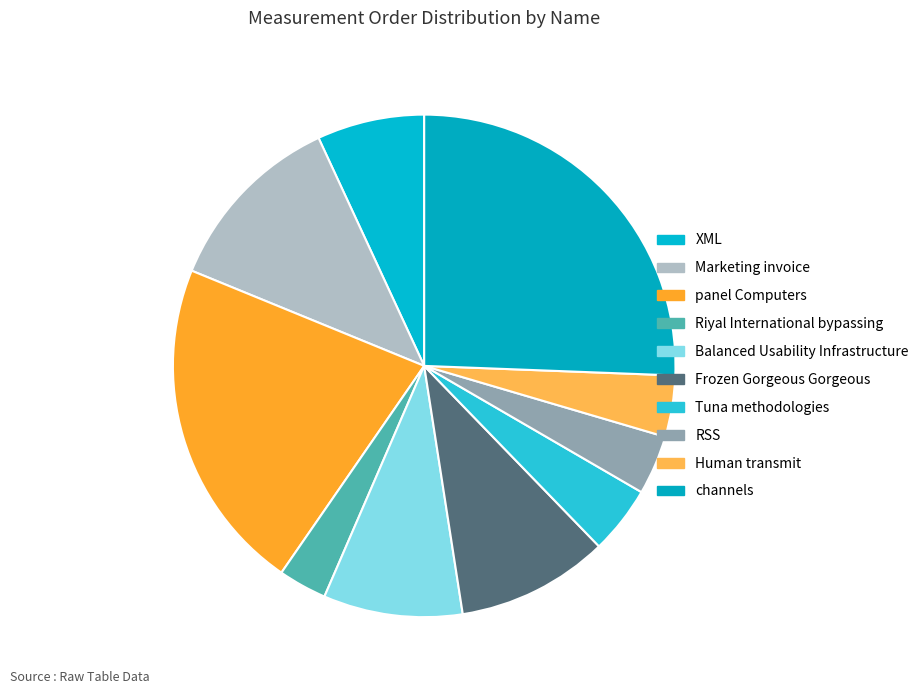

The XML slice represents 12% of the pie. True or false?

False